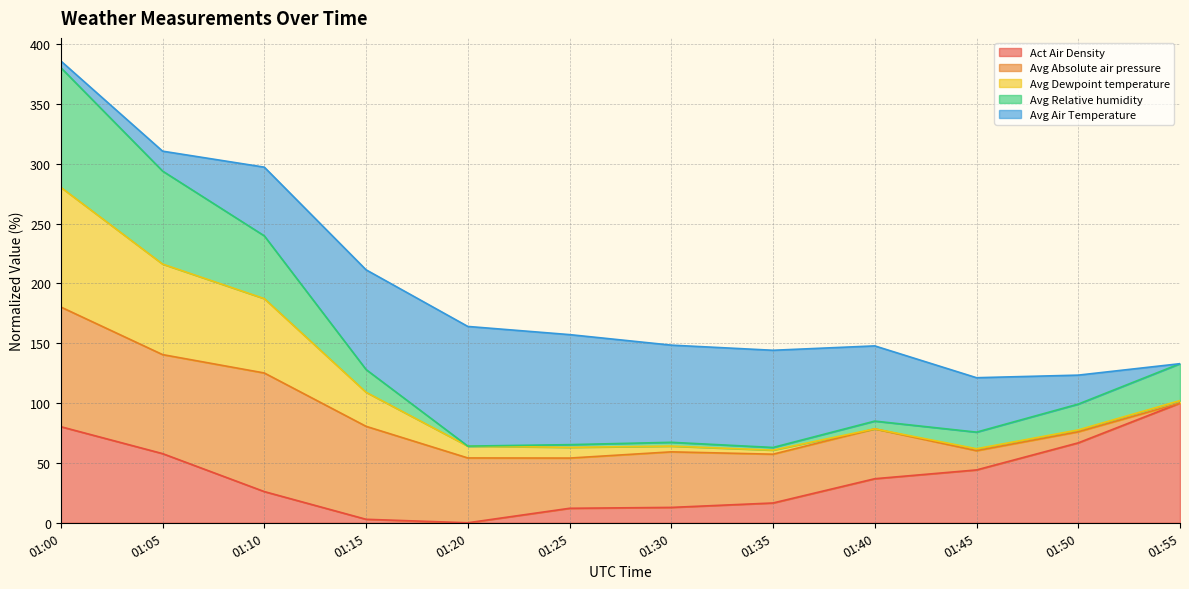

List the labels in order of Act Air Density value, smallest first.

01:20, 01:15, 01:25, 01:30, 01:35, 01:10, 01:40, 01:45, 01:05, 01:50, 01:00, 01:55